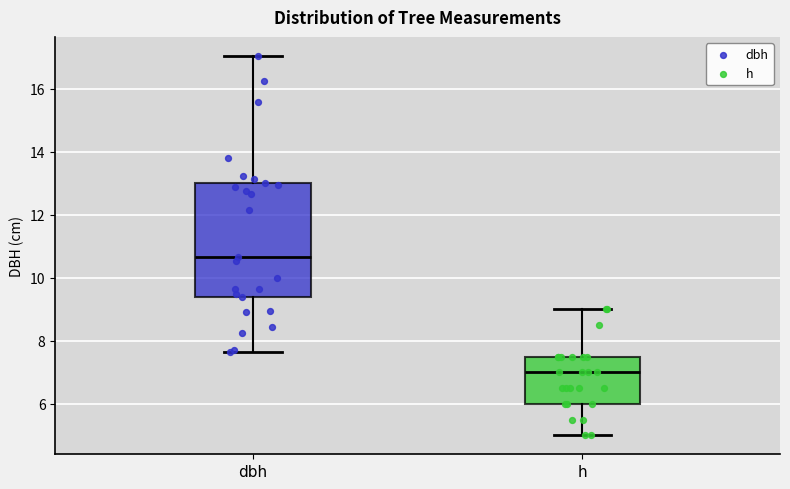

Reading left to right, transcribe this box plot: for each box, give where its median line is, the range the box spans, and where its two whiskers end, as read against the y-axis. The values are not printed on the chart, so give them approximately, as read against the axis.

dbh: median 10.6, box 9.4 to 13.0, whiskers 7.6 to 17.0
h: median 7.0, box 6.0 to 7.6, whiskers 5.0 to 9.0